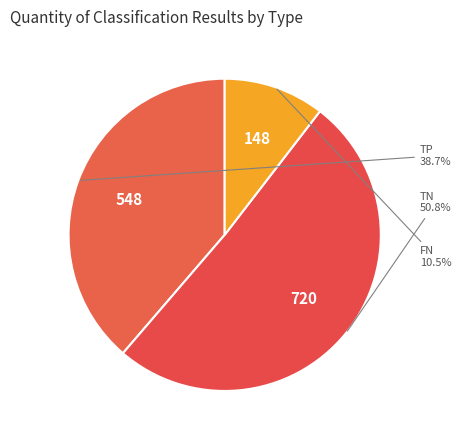

Which slice is the smallest?

FN